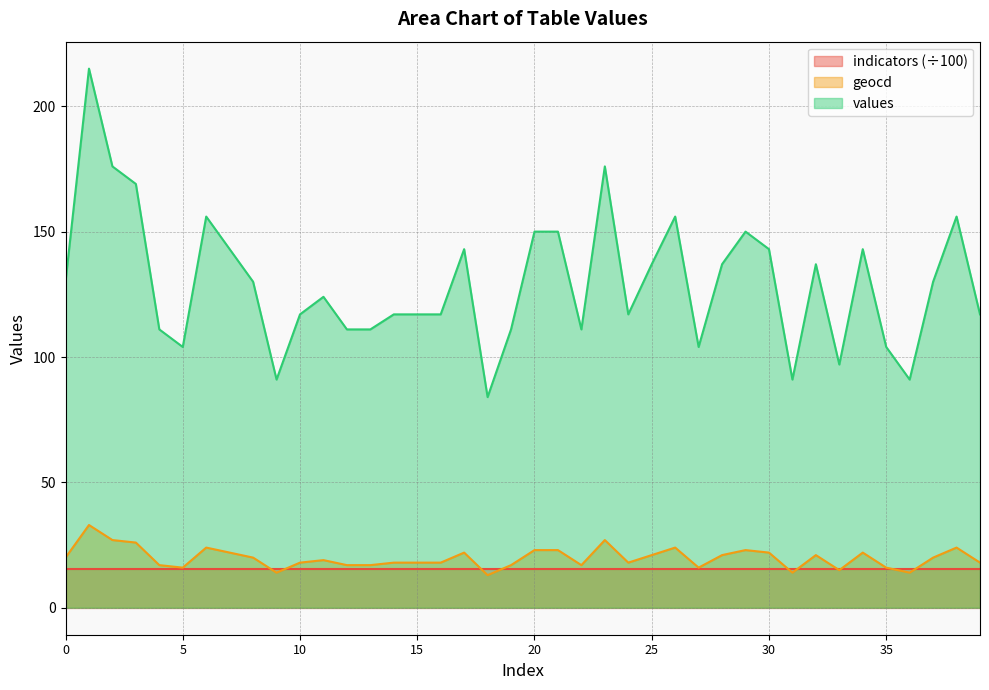

True or false: geocd and values cross at least once.

False